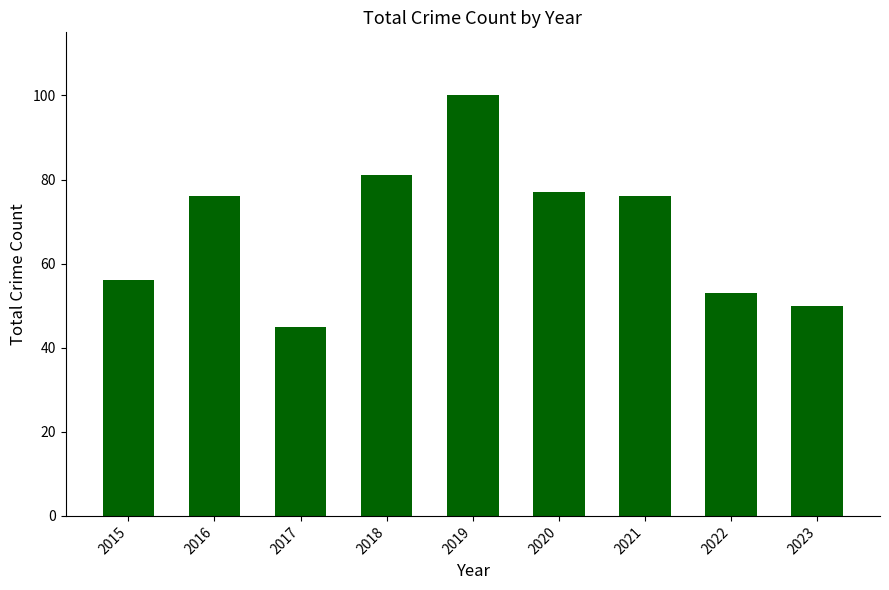

What is the change in value from 2020 to 2021?

-1